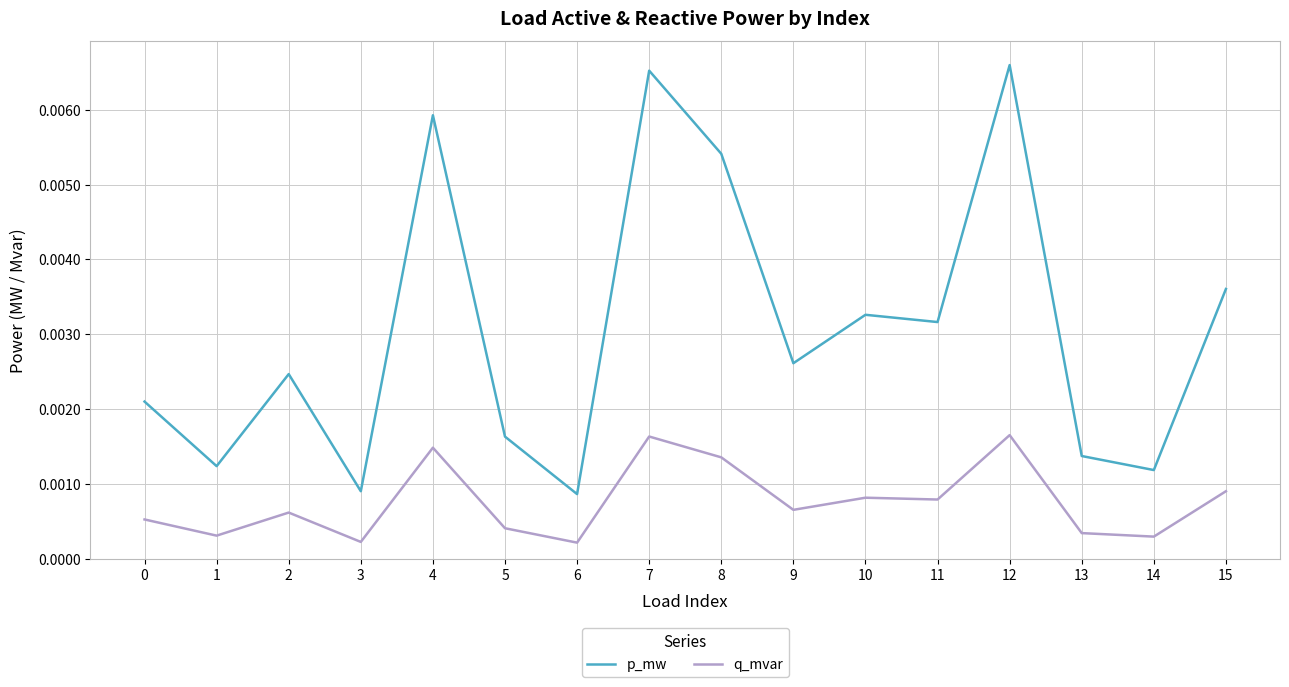

Where is the first local maximum for p_mw?

2